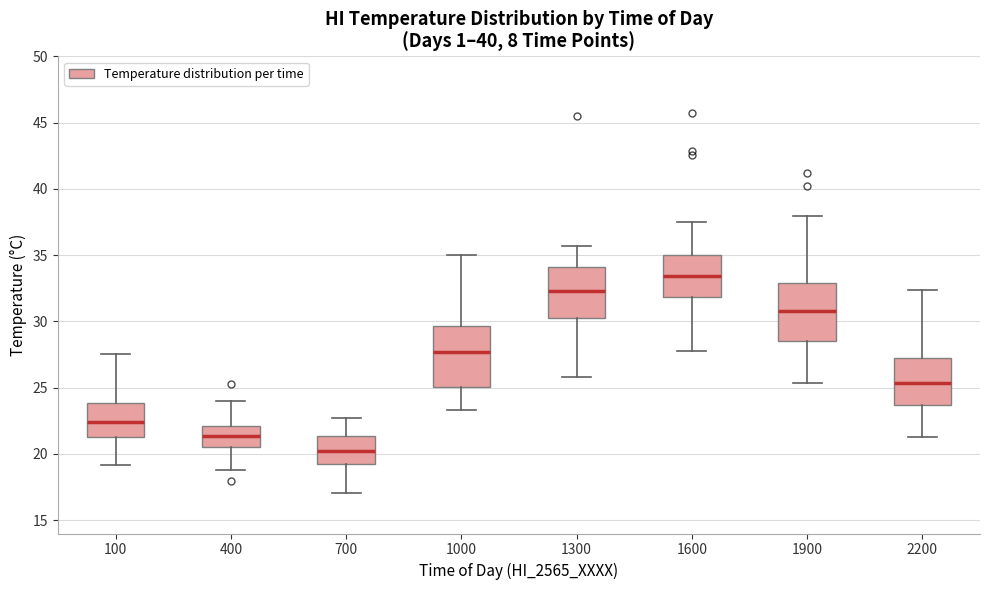

Where does the upper whisker of the box at x = 700 end on the y-axis? The values are not printed on the chart, so give them approximately, as read against the axis.

22.5